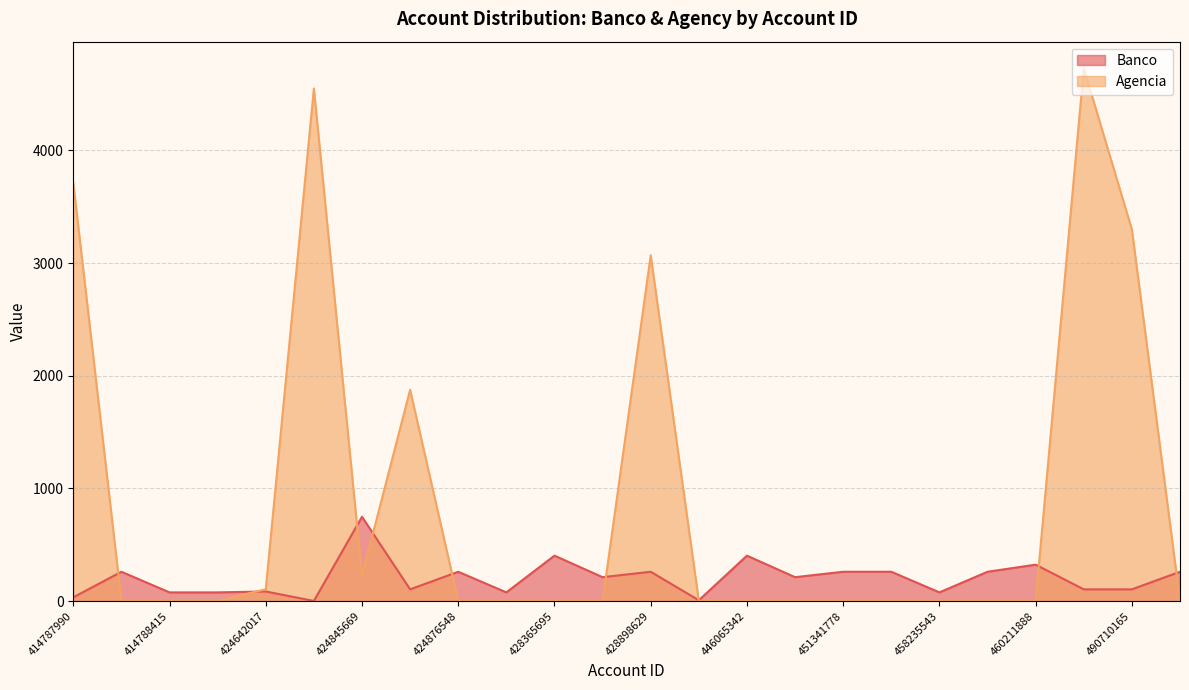

How many times do Agencia and Banco cross each other?

9